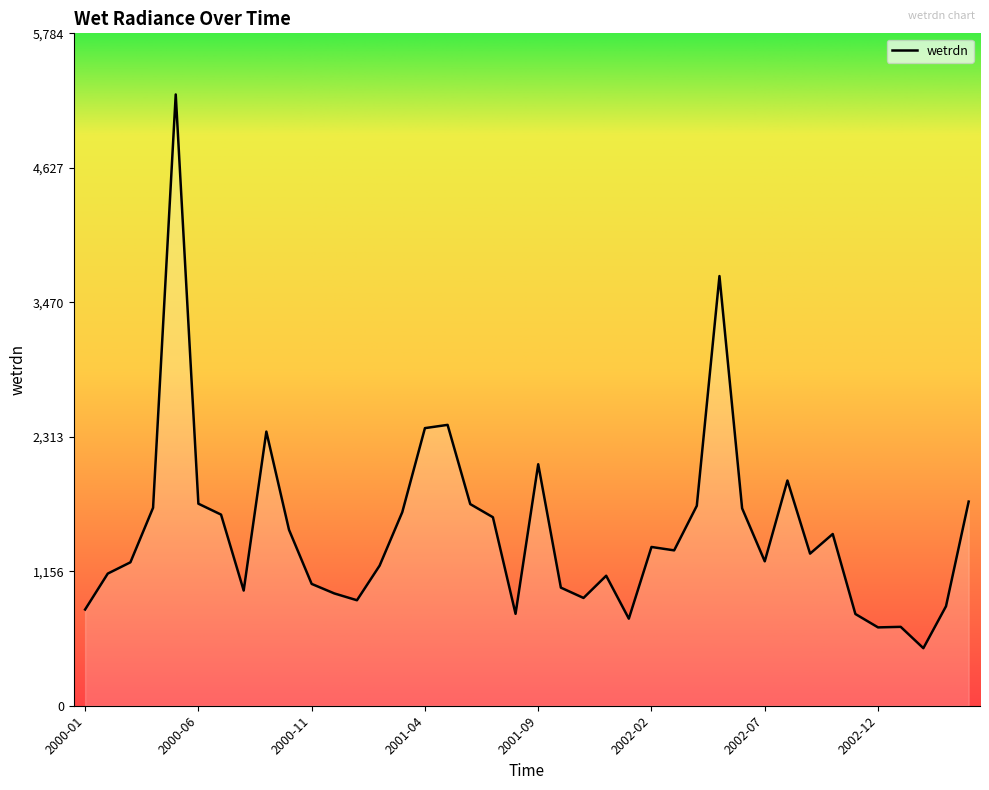

Which has a higher value, 2001-12 or 2001-11?

2001-12